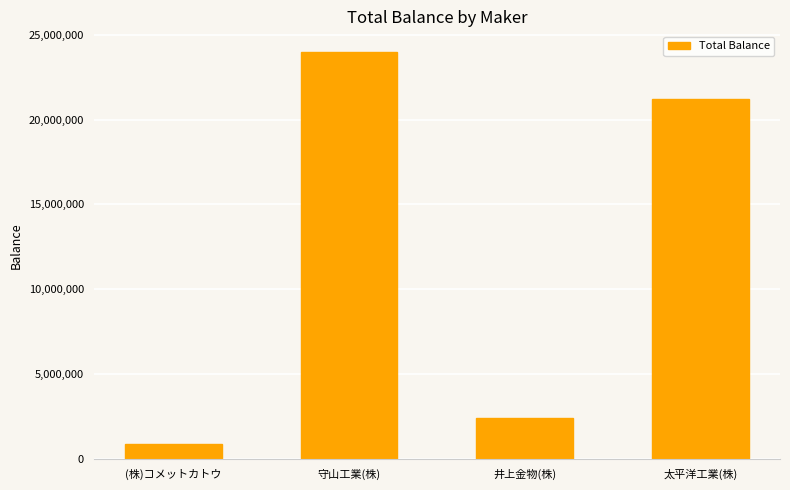

What position from the right is 太平洋工業(株)?

1